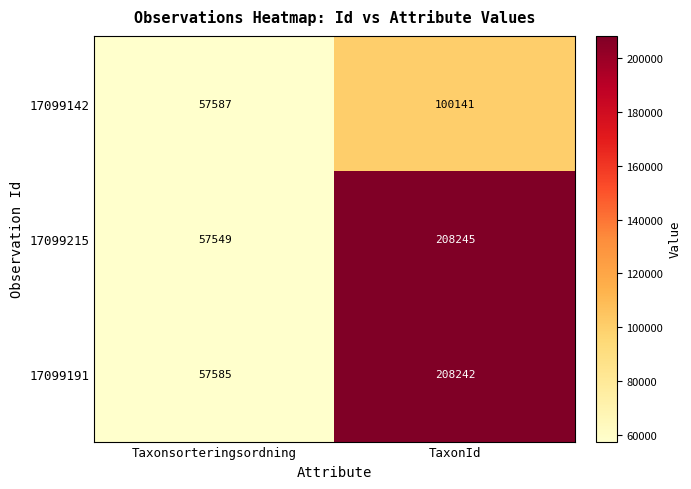

Which category has the highest value across all series?

TaxonId